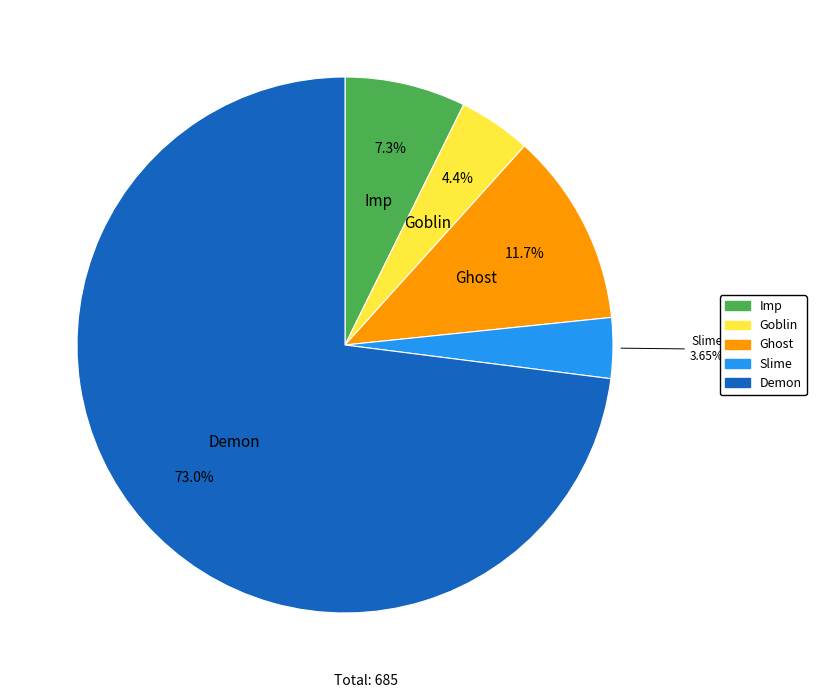

The Ghost slice represents 1% of the pie. True or false?

False